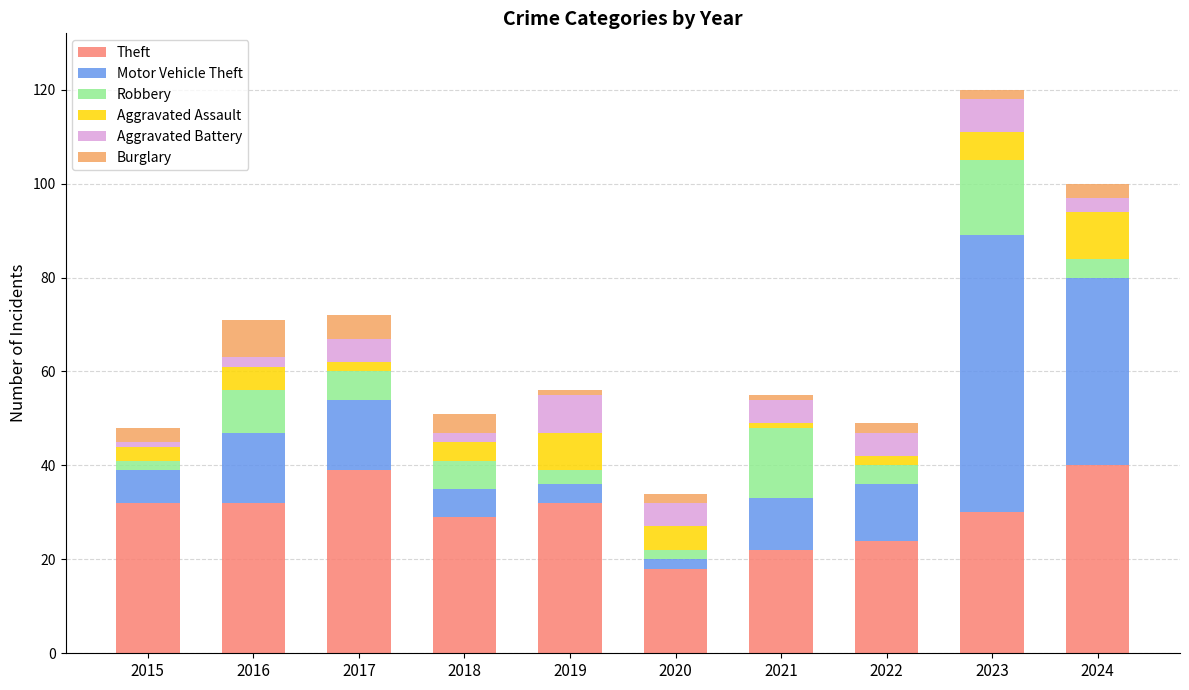

At which label does Theft reach its minimum?

2020